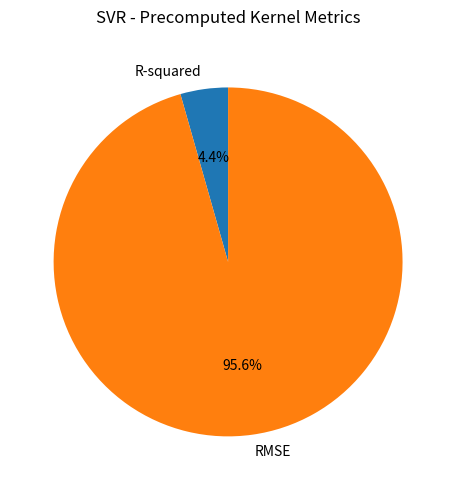

To the nearest percent, what is the average slice percentage?

50%